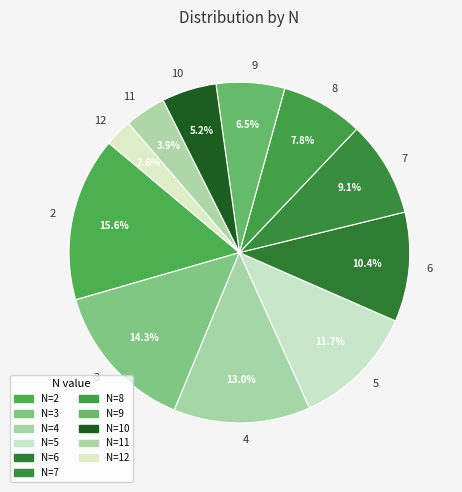

Rank the categories by value from lowest to highest.

12, 11, 10, 9, 8, 7, 6, 5, 4, 3, 2